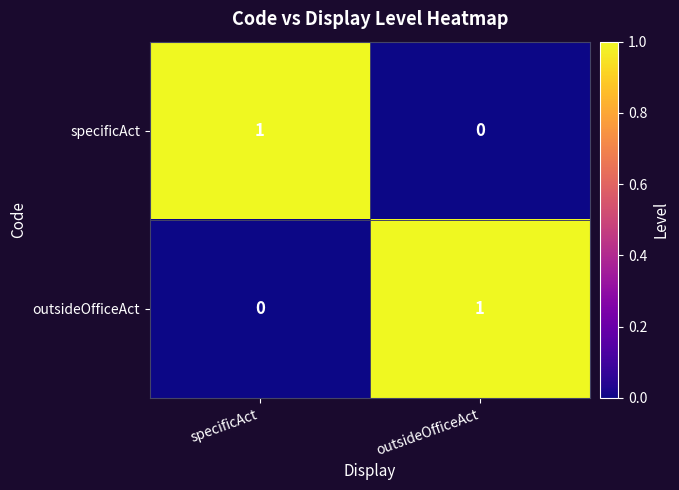

Is it true that outsideOfficeAct equals 0 at specificAct?

True